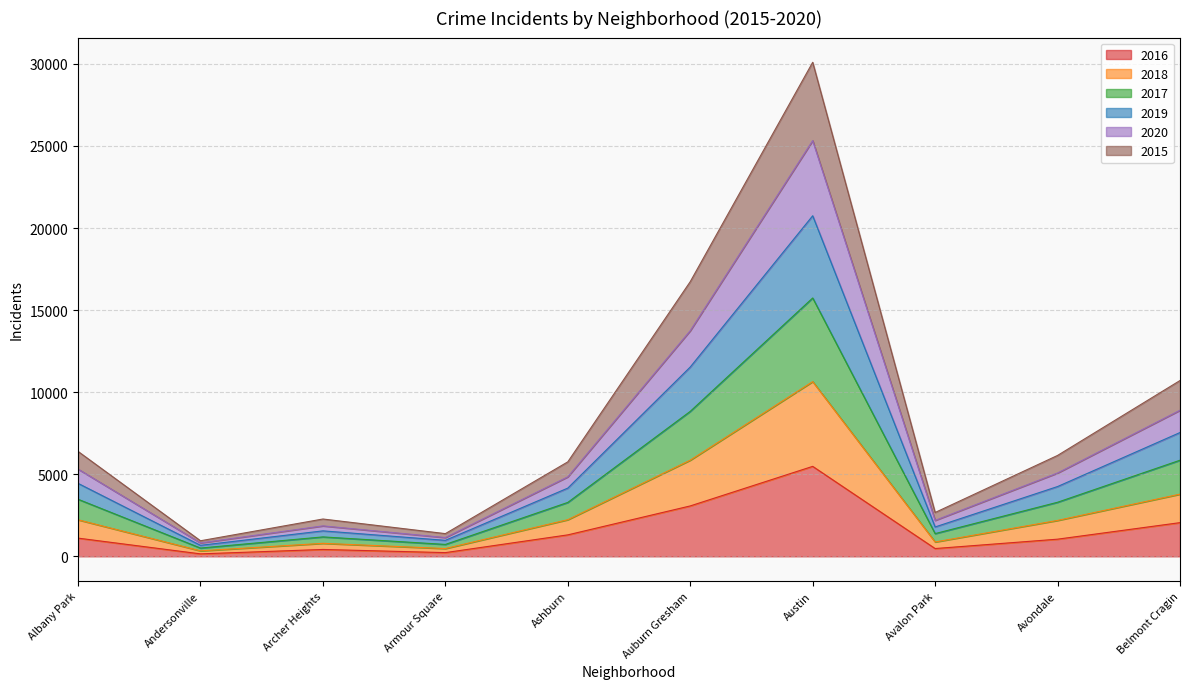

What is the total value across all series at Albany Park?

6392